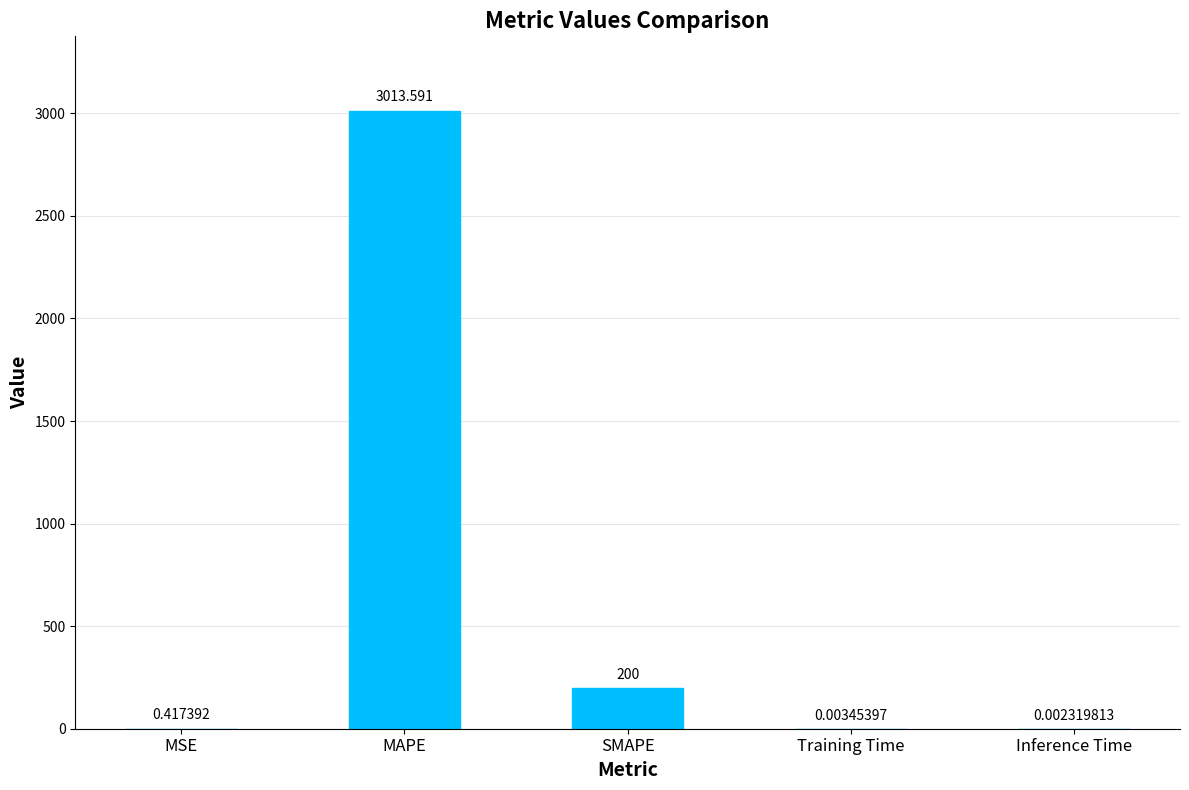

What is the sum of all values?

3214.0